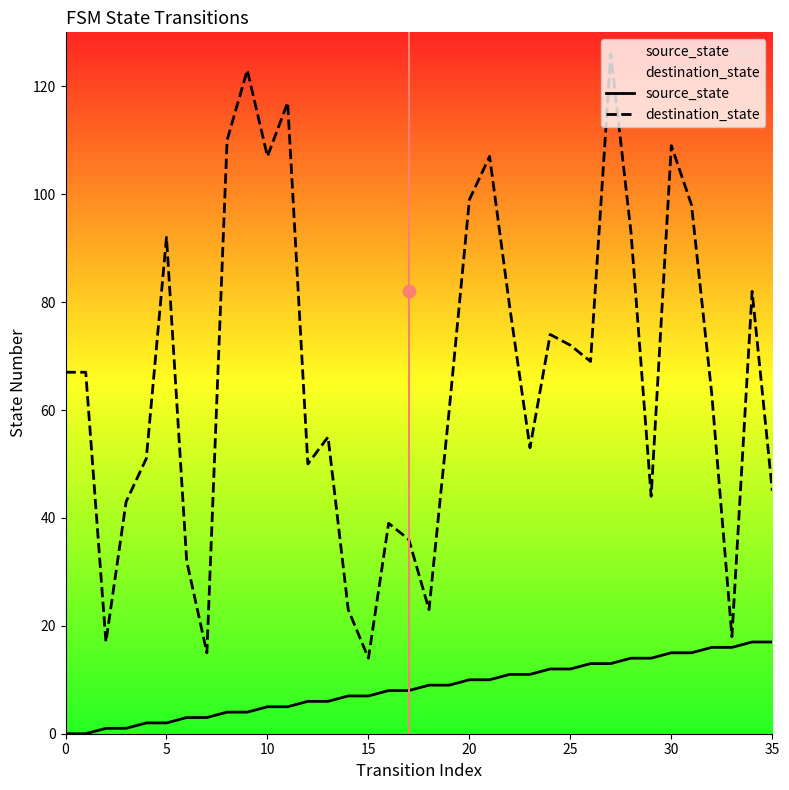

What are all the series names shown in the legend?

source_state, destination_state